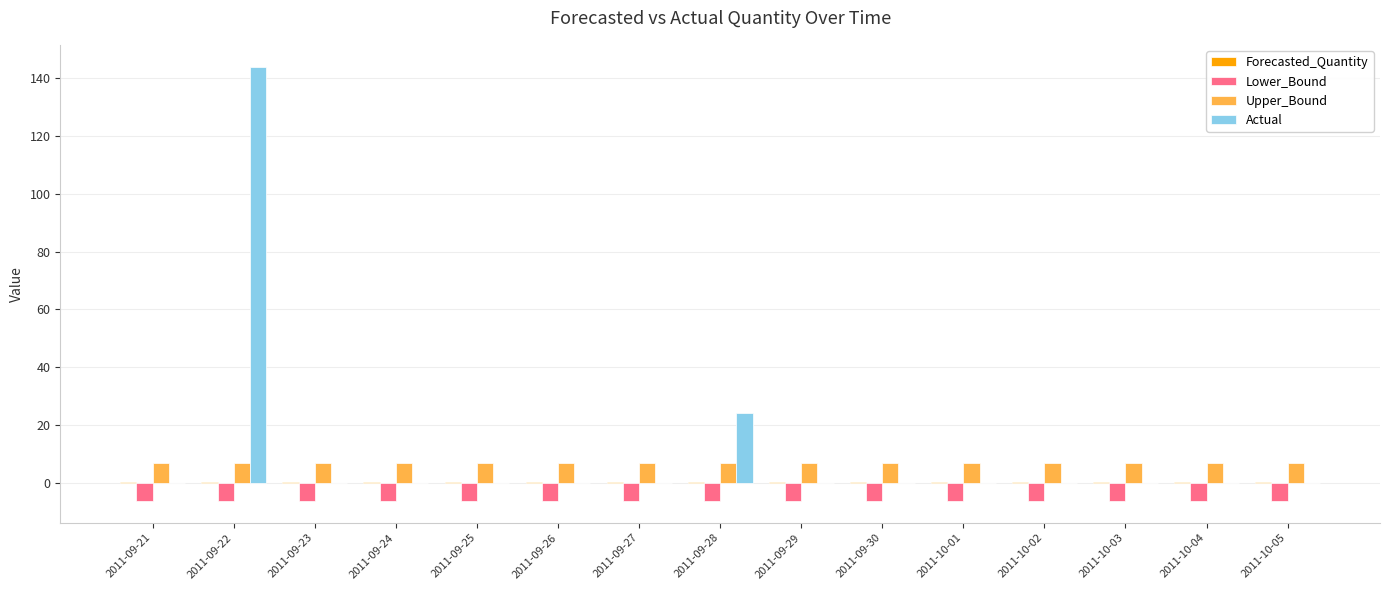

Which series has the widest spread of values?

Actual